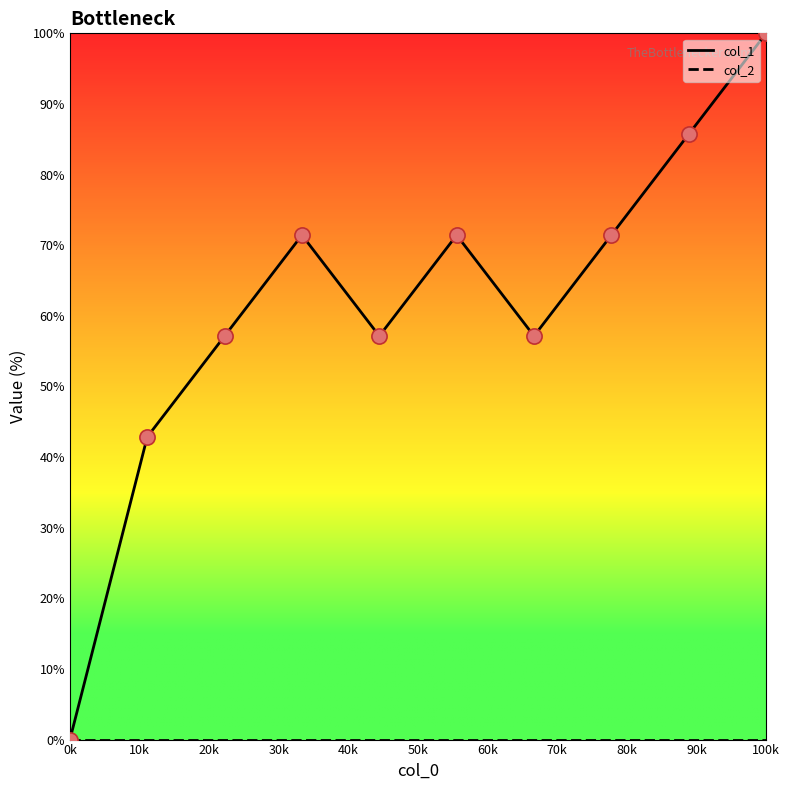

What is the greatest value displayed?

100.0